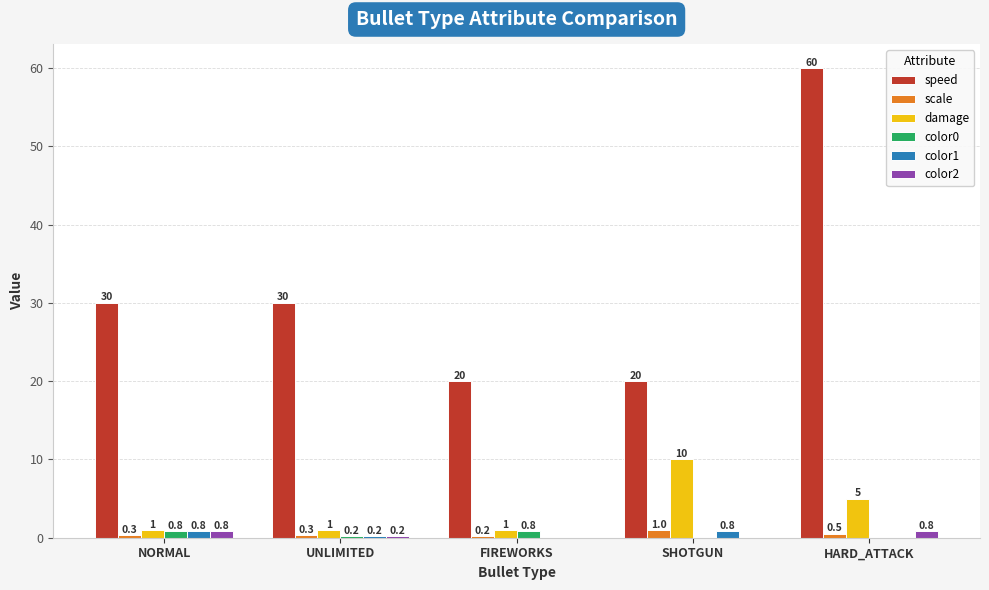

True or false: damage has a value of 1.0 at UNLIMITED.

True